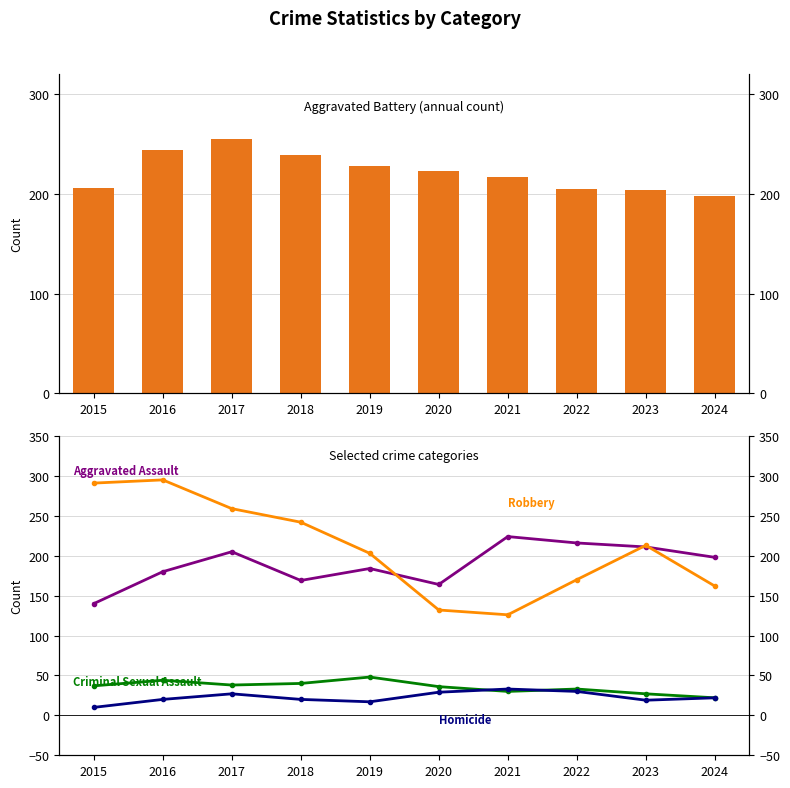

What are all the series names shown in the legend?

Aggravated Battery, Aggravated Assault, Criminal Sexual Assault, Homicide, Robbery